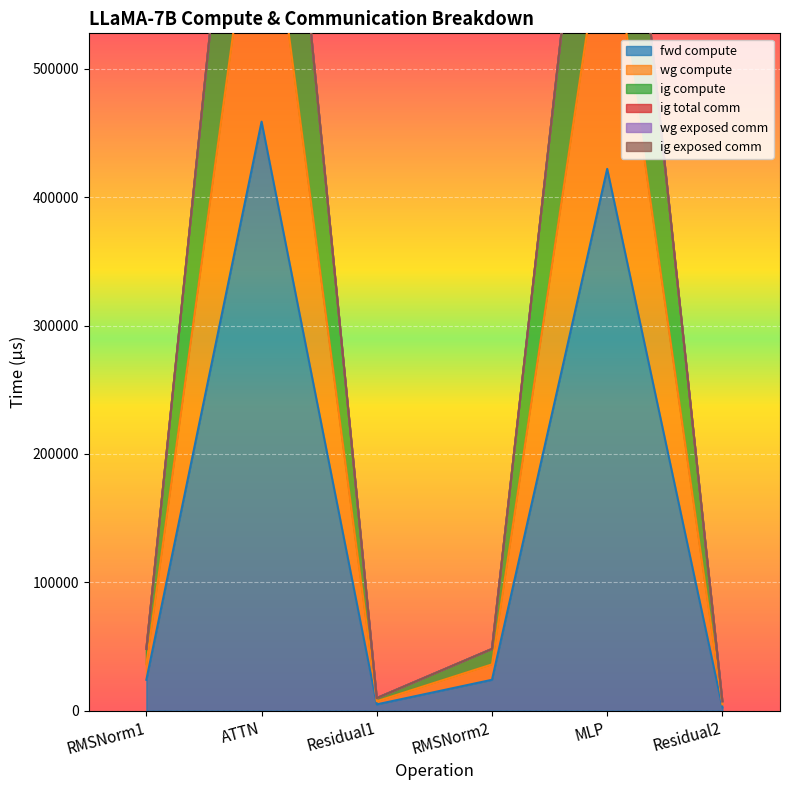

Which series has the largest total across all categories?

wg compute